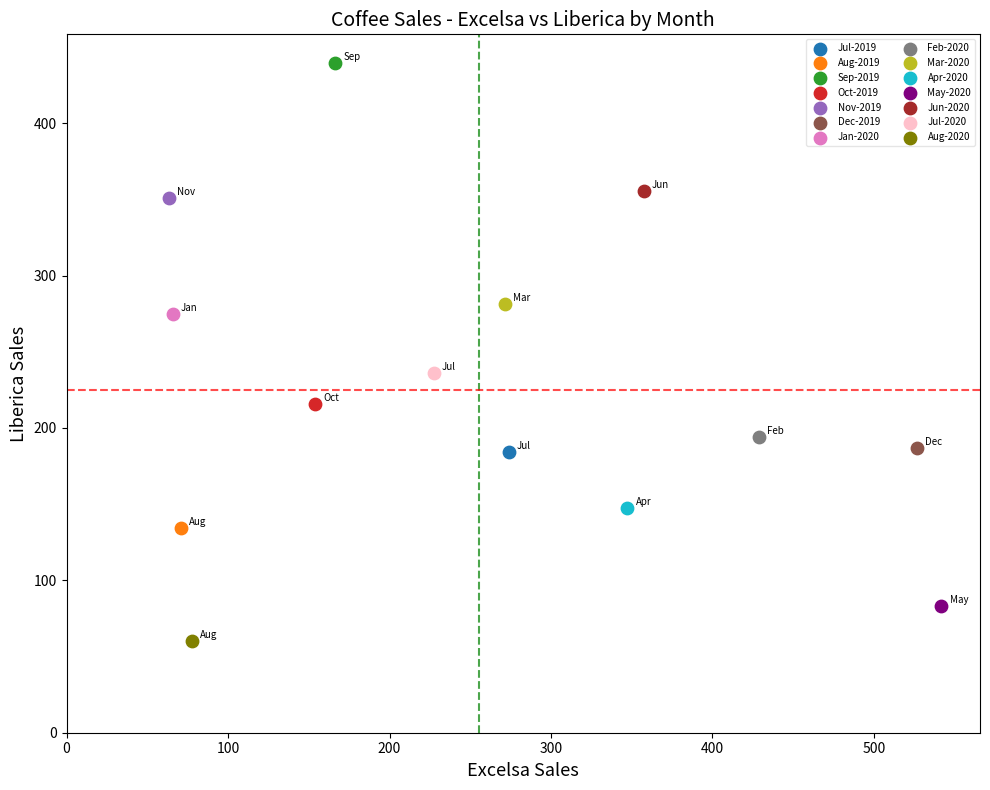

Which series contains the lowest Y value?

Aug-2020